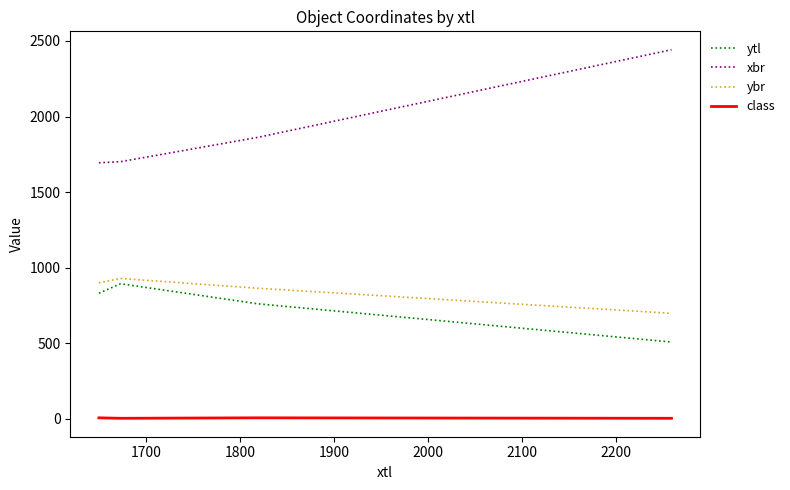

What is the greatest value displayed?

2442.0